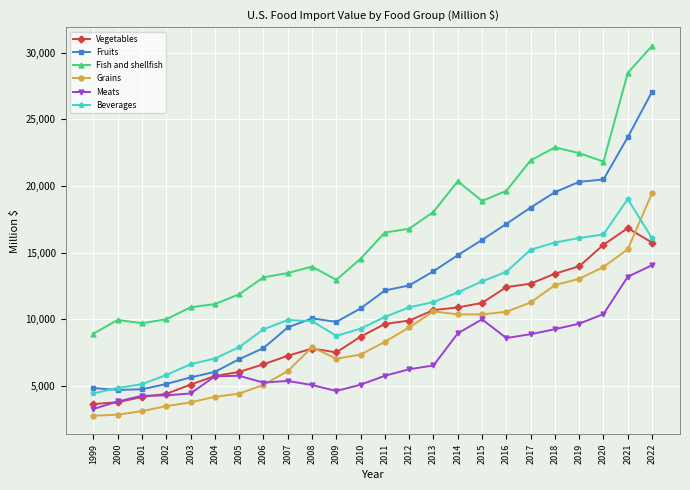

At which category is the sum across all series the highest?

2022